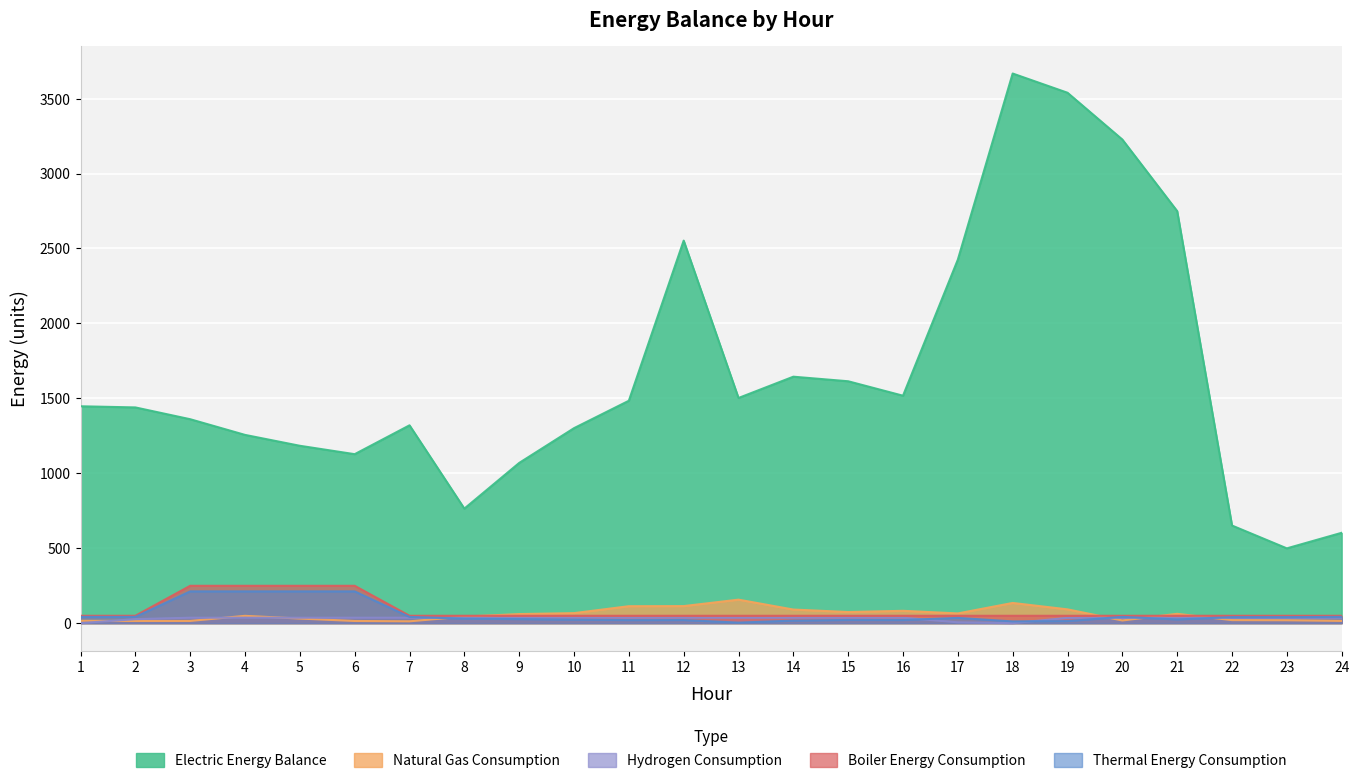

At which category is the sum across all series the highest?

18